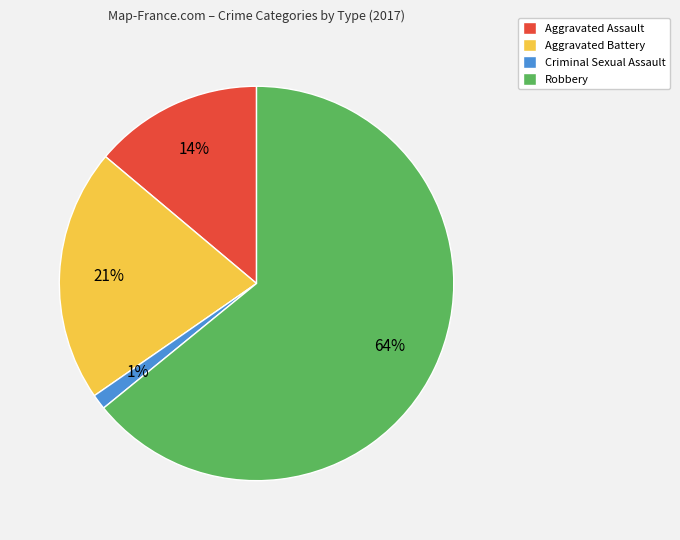

Is it true that Robbery is 72% of the pie?

False